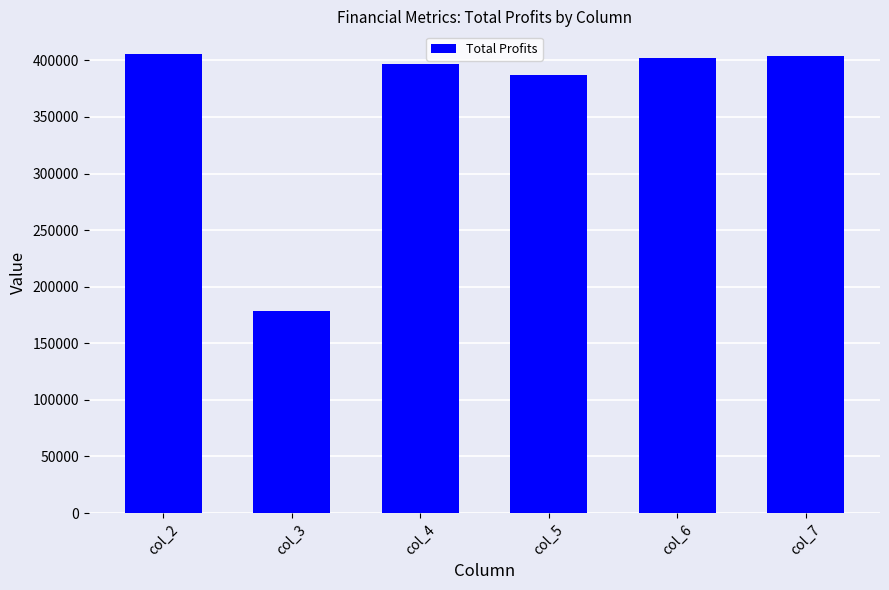

What is the approximate value at col_7?

403646.0